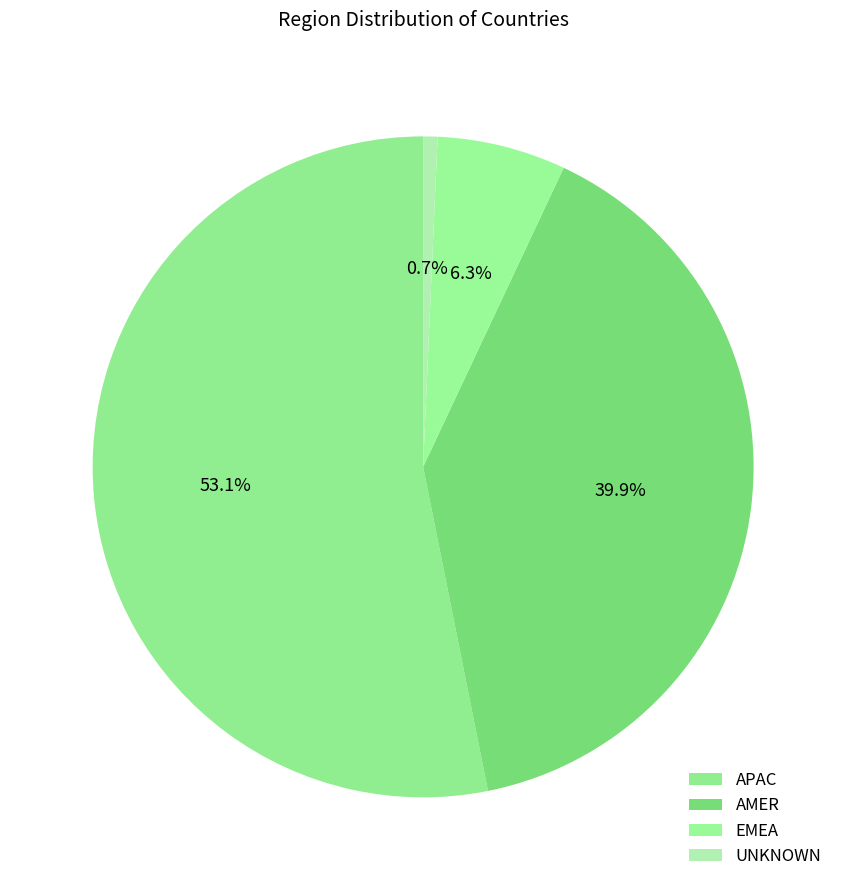

True or false: APAC accounts for 53% of the total.

True